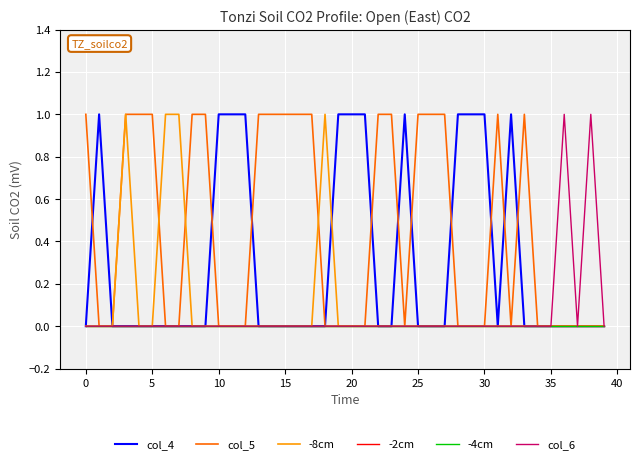

What is the sum of all col_6 values?

2